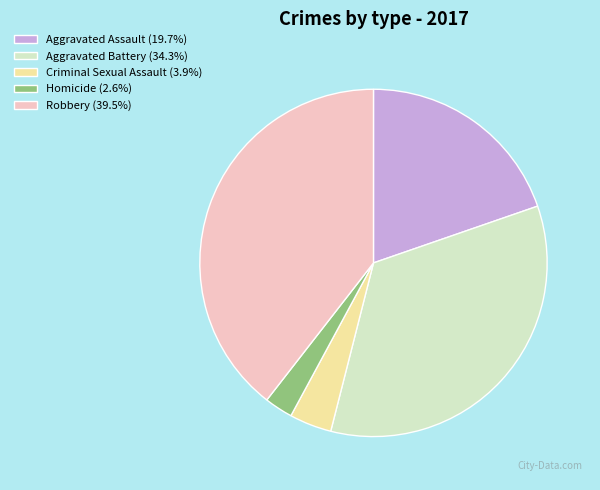

What is the ratio of the value at Aggravated Assault (19.7%) to the value at Criminal Sexual Assault (3.9%)?

5.0